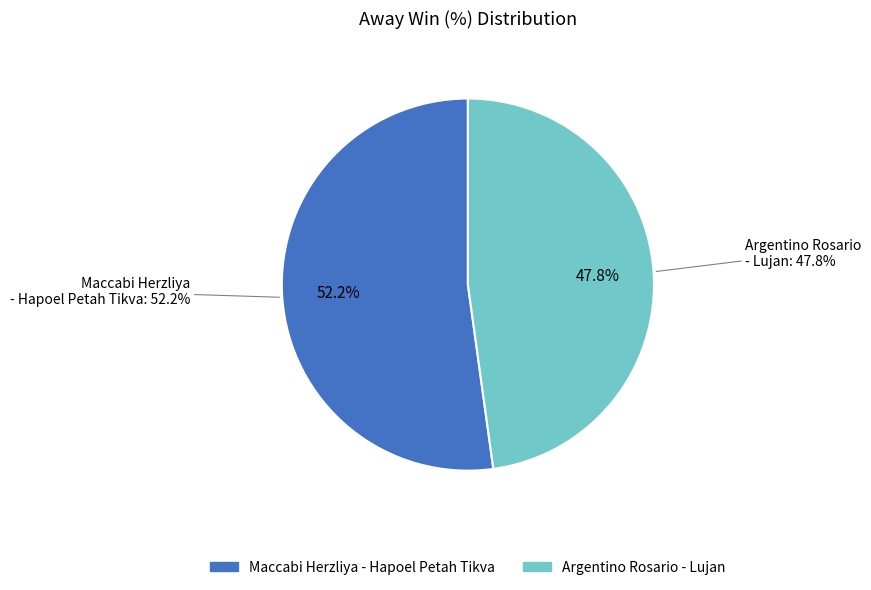

What percentage is the Argentino Rosario - Lujan slice, to the nearest percent?

48%